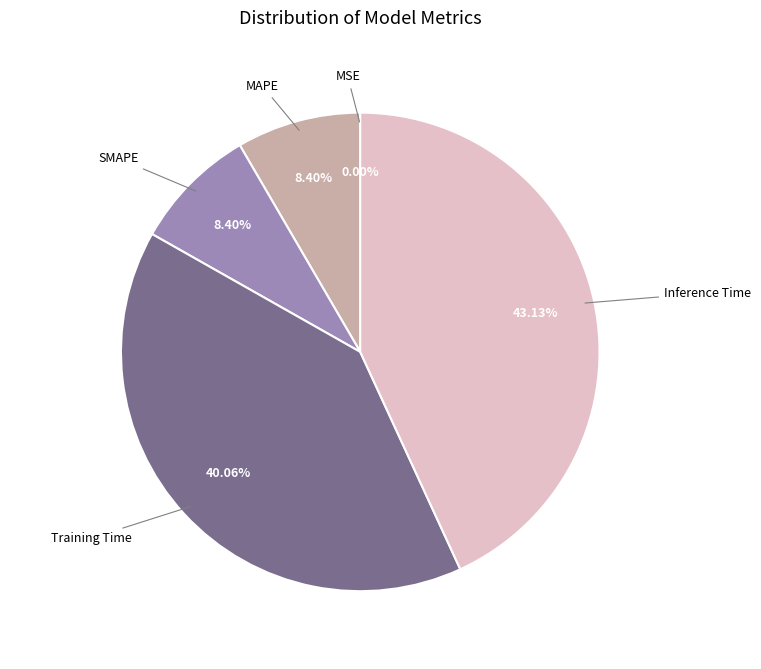

Is there a majority slice in this chart?

No